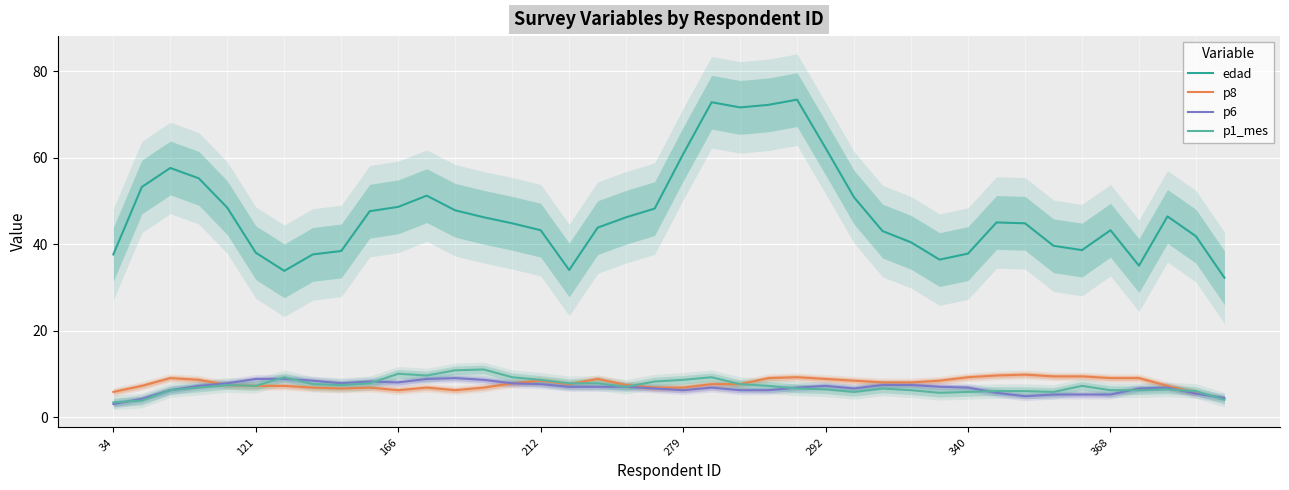

What is the sum of the p1_mes values at 205 and 166?

20